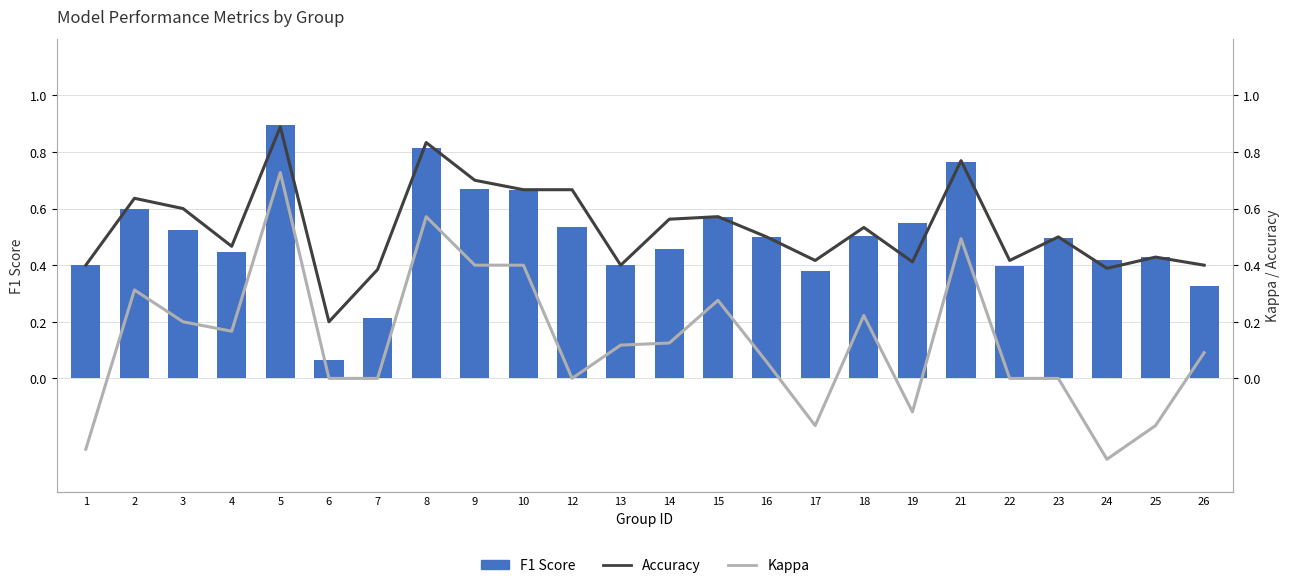

Rank the series by their maximum value, from highest to lowest.

F1 Score, Accuracy, Kappa